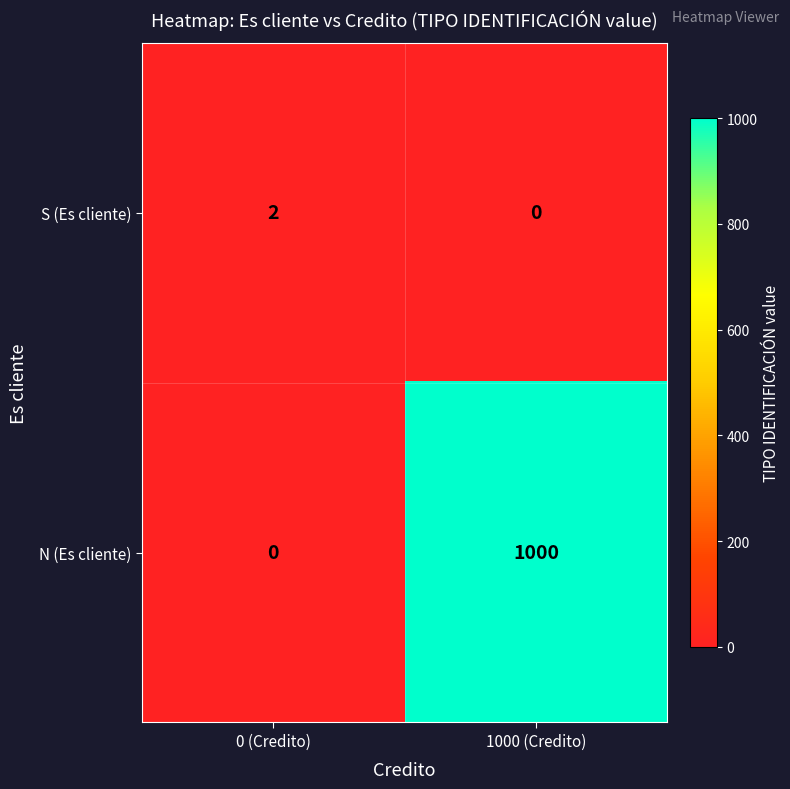

How many series are shown in this chart?

2